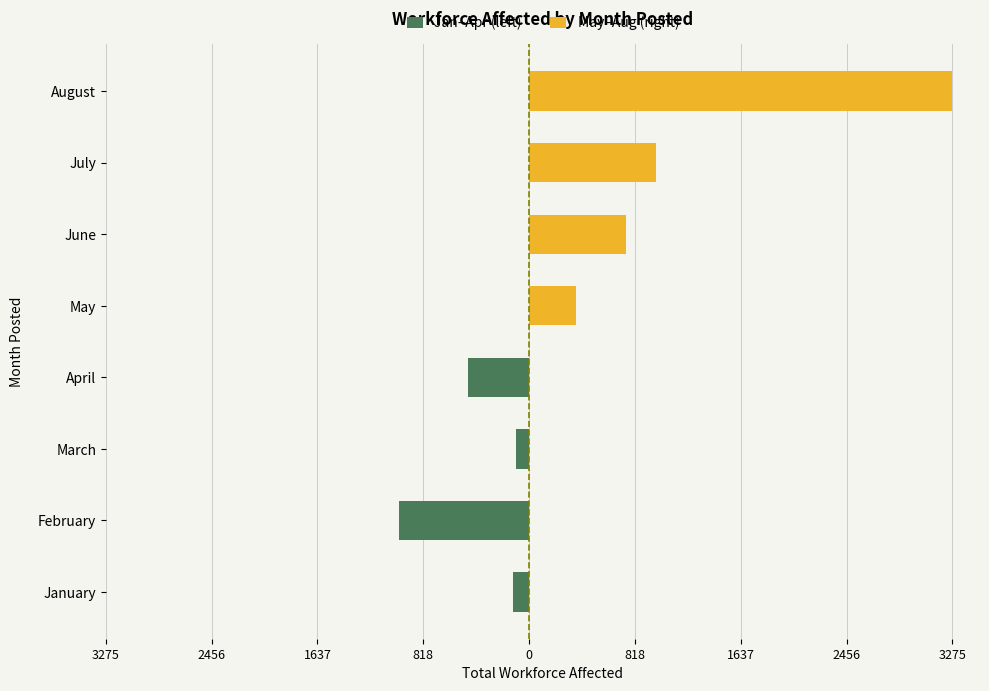

Between January and August, which series saw the biggest shift?

May–Aug (right)